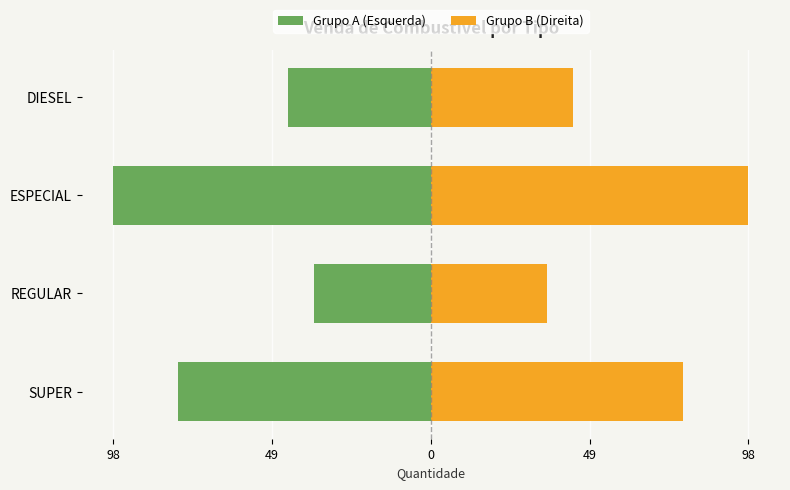

How many bars are there in total?

8